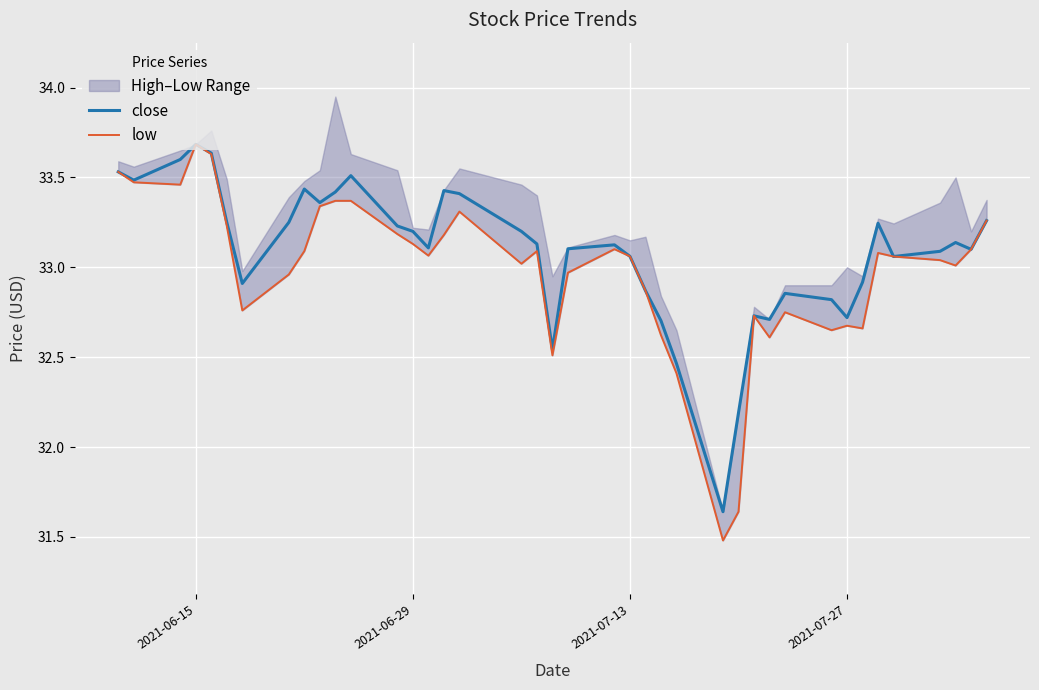

What is the highest value of the close series?

33.7